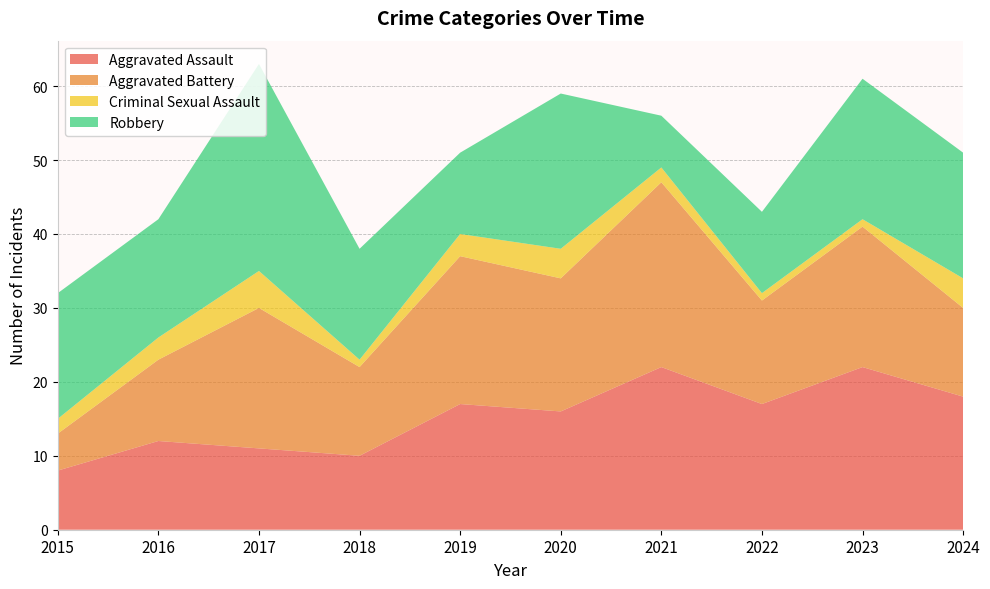

Reading right to left, transcribe all the data shown in this chart.

Aggravated Assault: 2024=18	2023=22	2022=17	2021=22	2020=16	2019=17	2018=10	2017=11	2016=12	2015=8
Aggravated Battery: 2024=12	2023=19	2022=14	2021=25	2020=18	2019=20	2018=12	2017=19	2016=11	2015=5
Criminal Sexual Assault: 2024=4	2023=1	2022=1	2021=2	2020=4	2019=3	2018=1	2017=5	2016=3	2015=2
Robbery: 2024=17	2023=19	2022=11	2021=7	2020=21	2019=11	2018=15	2017=28	2016=16	2015=17